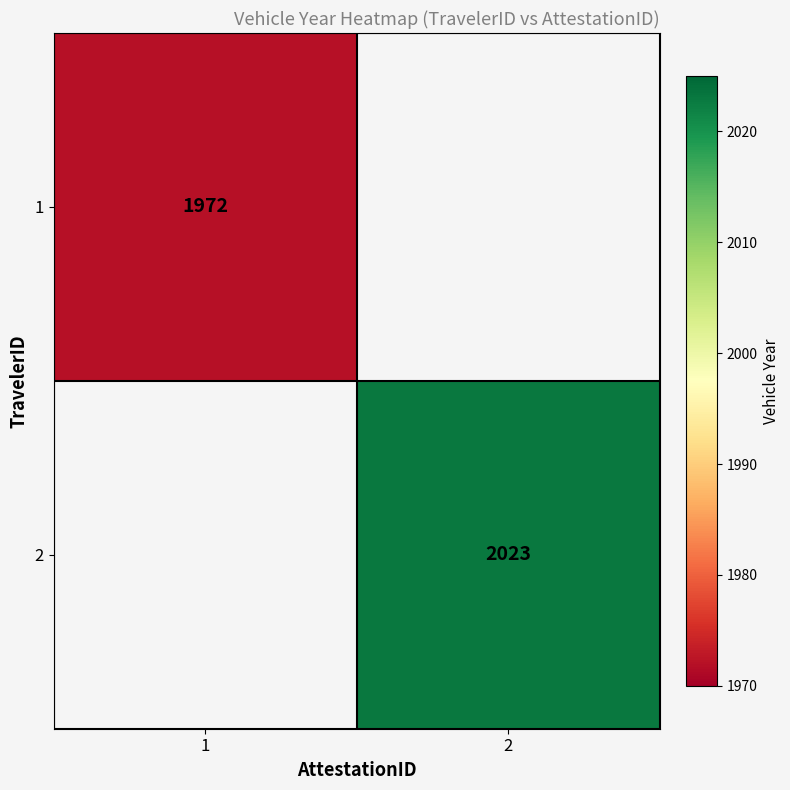

The value of 2 at 2 is 2023. True or false?

True